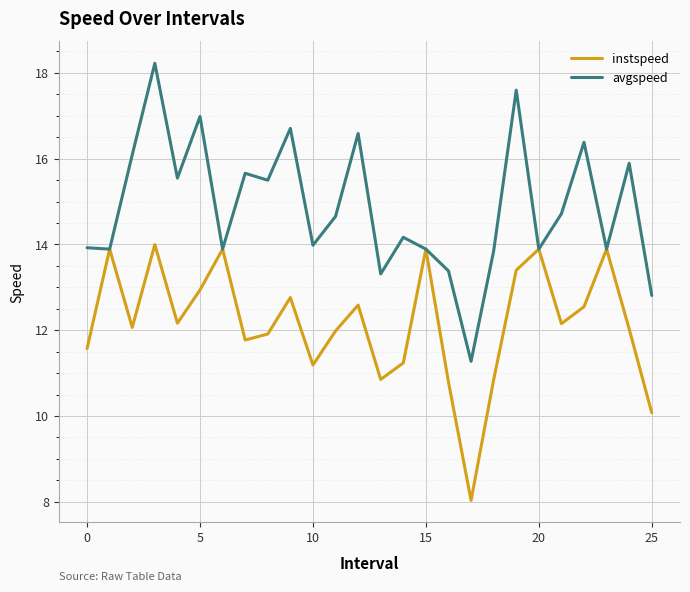

What is the smallest value displayed?

8.0